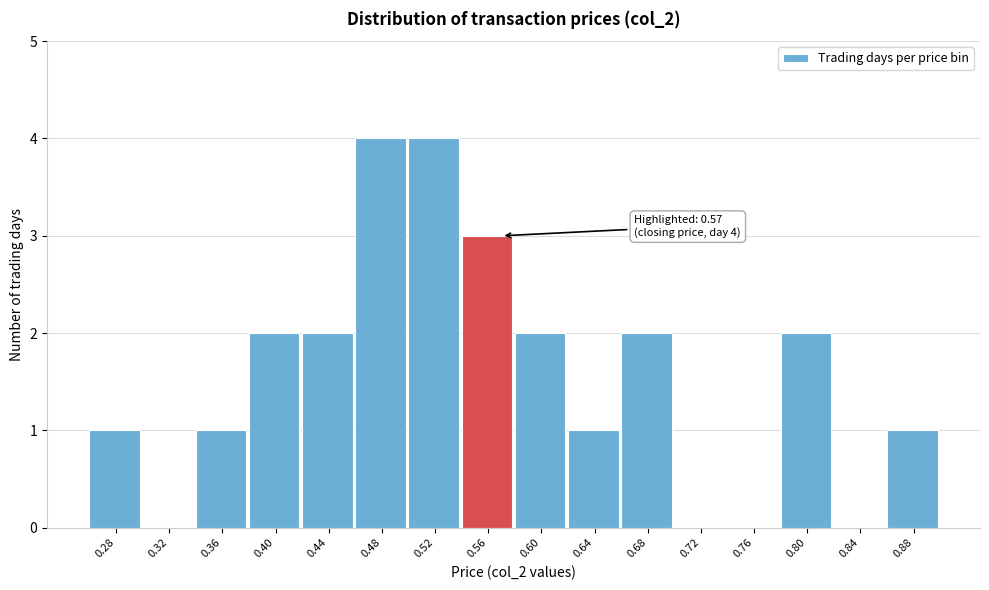

Reading left to right, extract all data points from this chart.

0.28=1	0.32=0	0.36=1	0.40=2	0.44=2	0.48=4	0.52=4	0.56=3	0.60=2	0.64=1	0.68=2	0.72=0	0.76=0	0.80=2	0.84=0	0.88=1